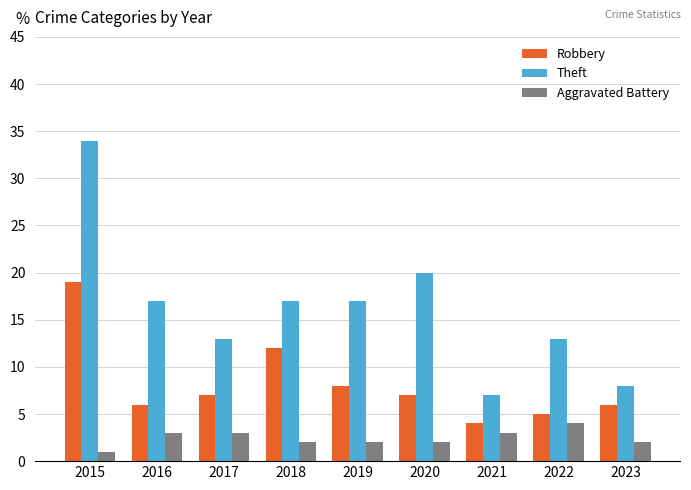

Which category has the highest value across all series?

2015